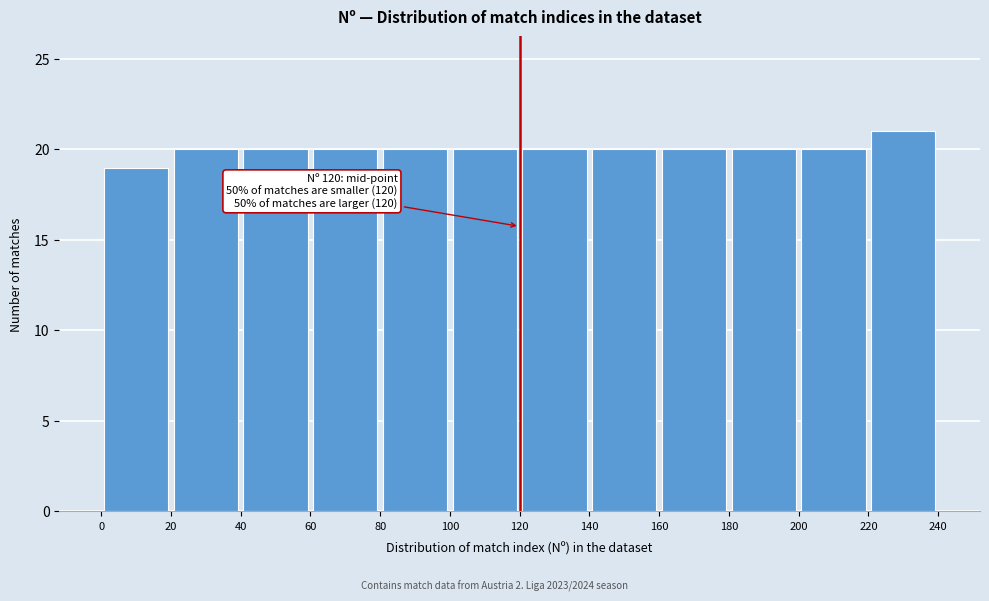

Over which range of the x-axis is the bar tallest?

220 to 240